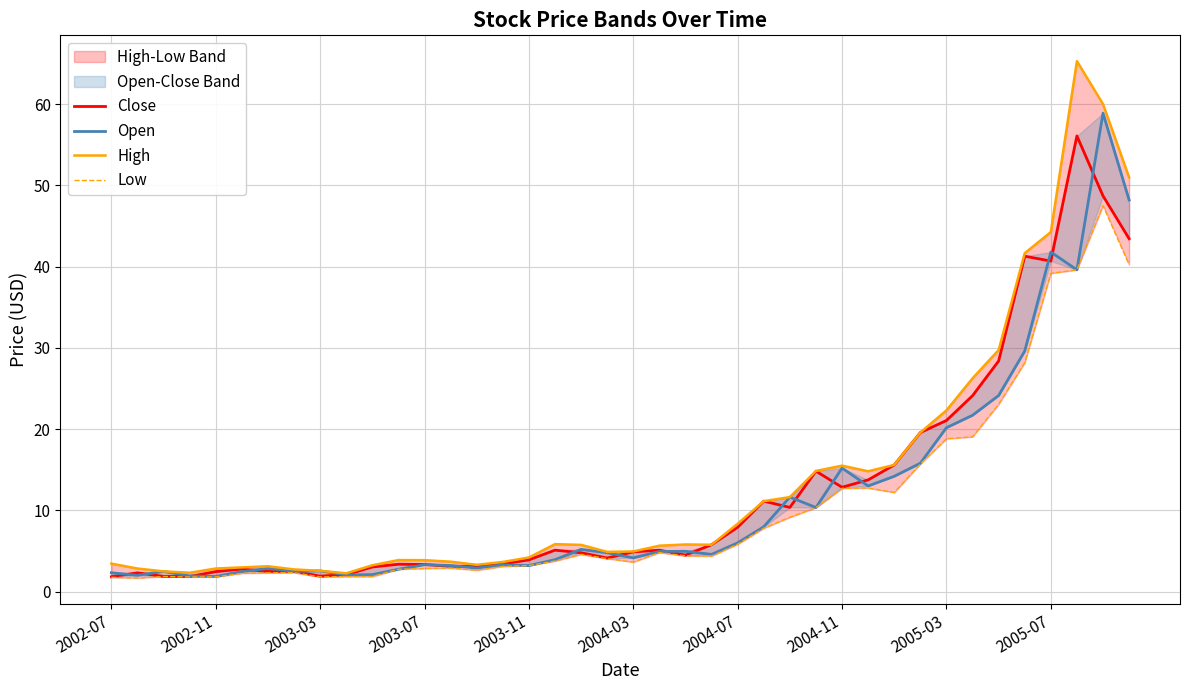

What position from the right is 13?

27